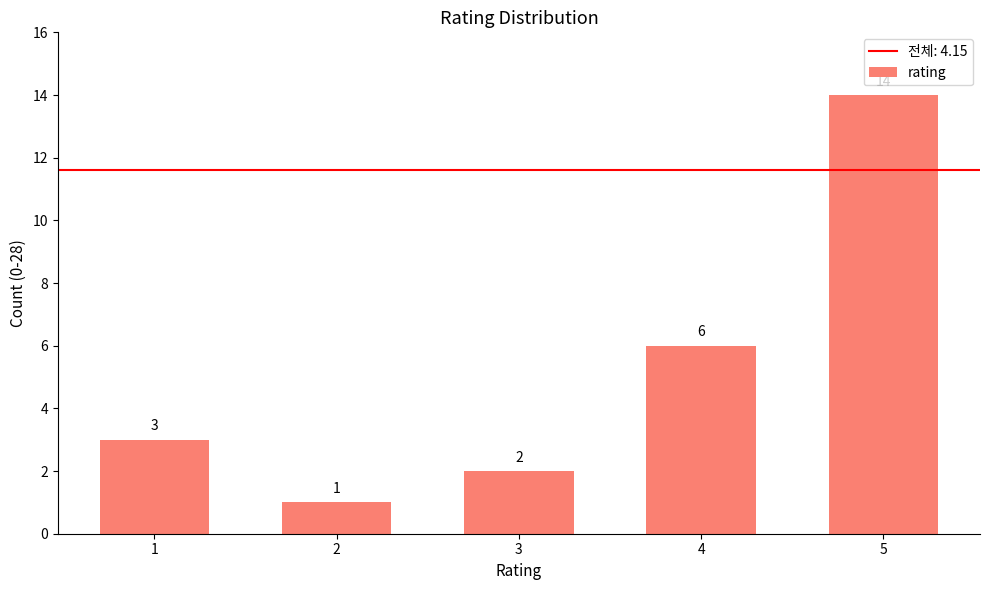

Is it true that the value at 5 is 20?

False